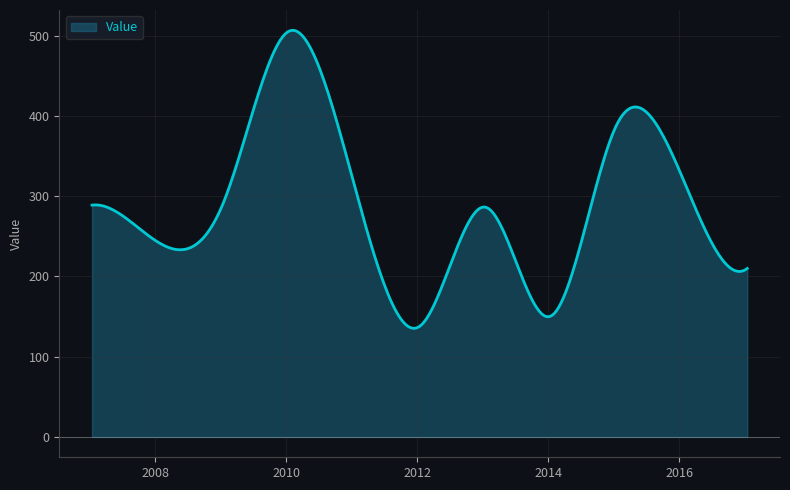

What is the difference between the maximum and minimum values?

371.2